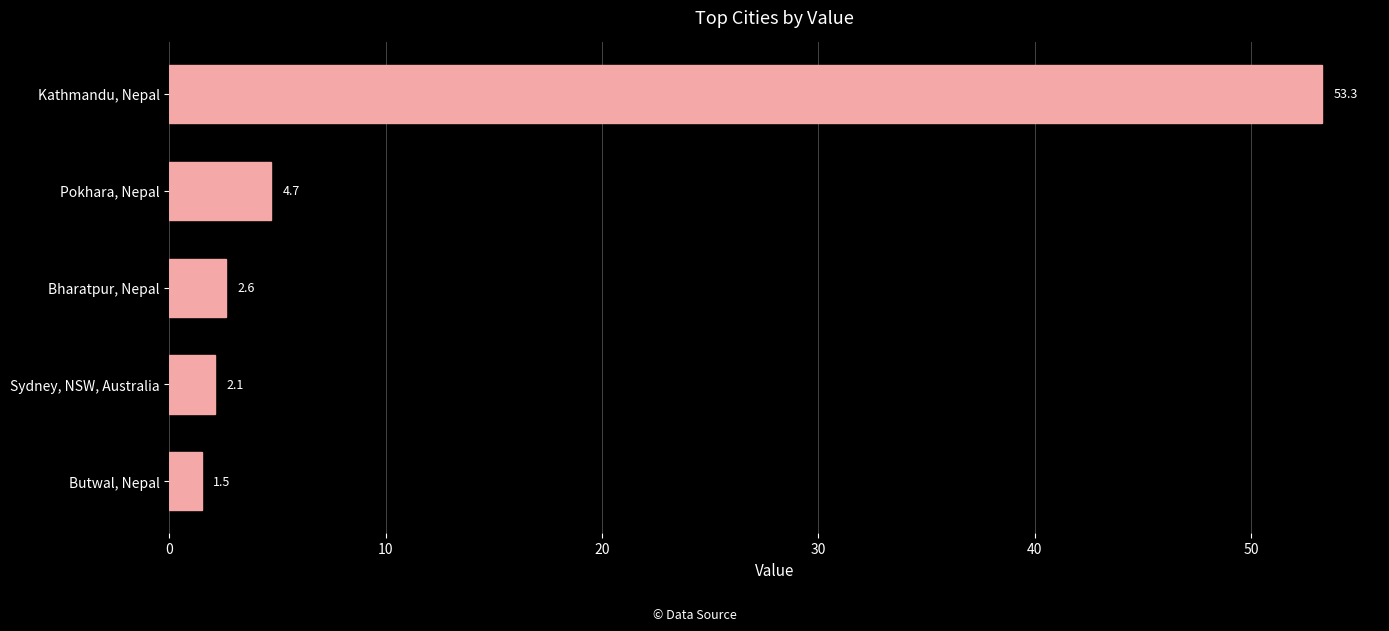

True or false: the data shows 91.3 at Kathmandu, Nepal.

False